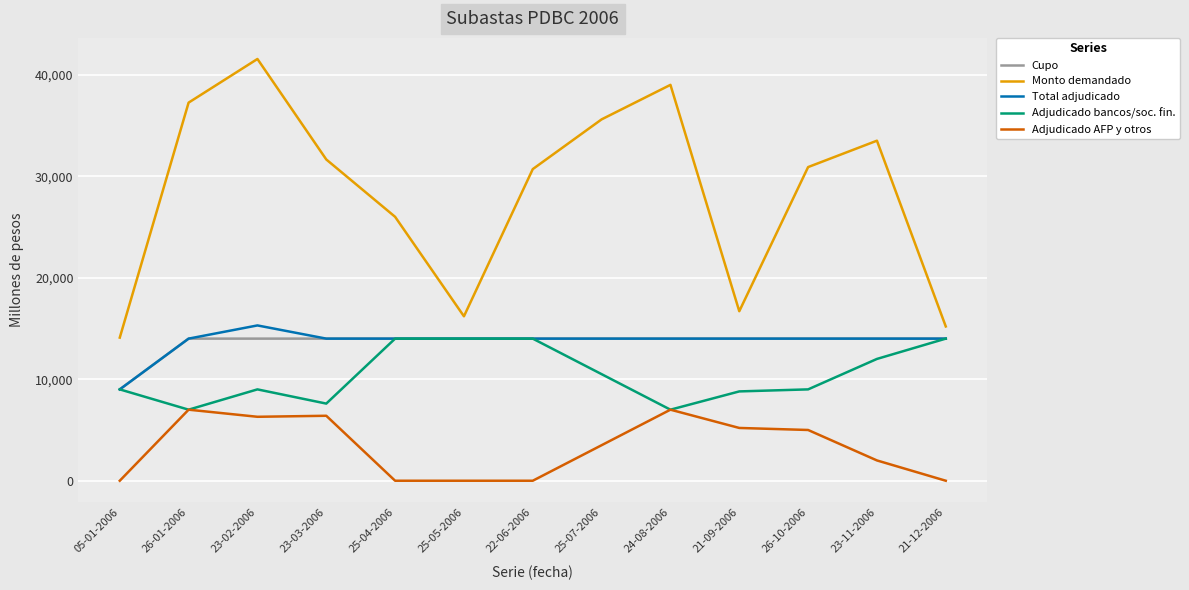

What is the total value across all series at 21-12-2006?

57200